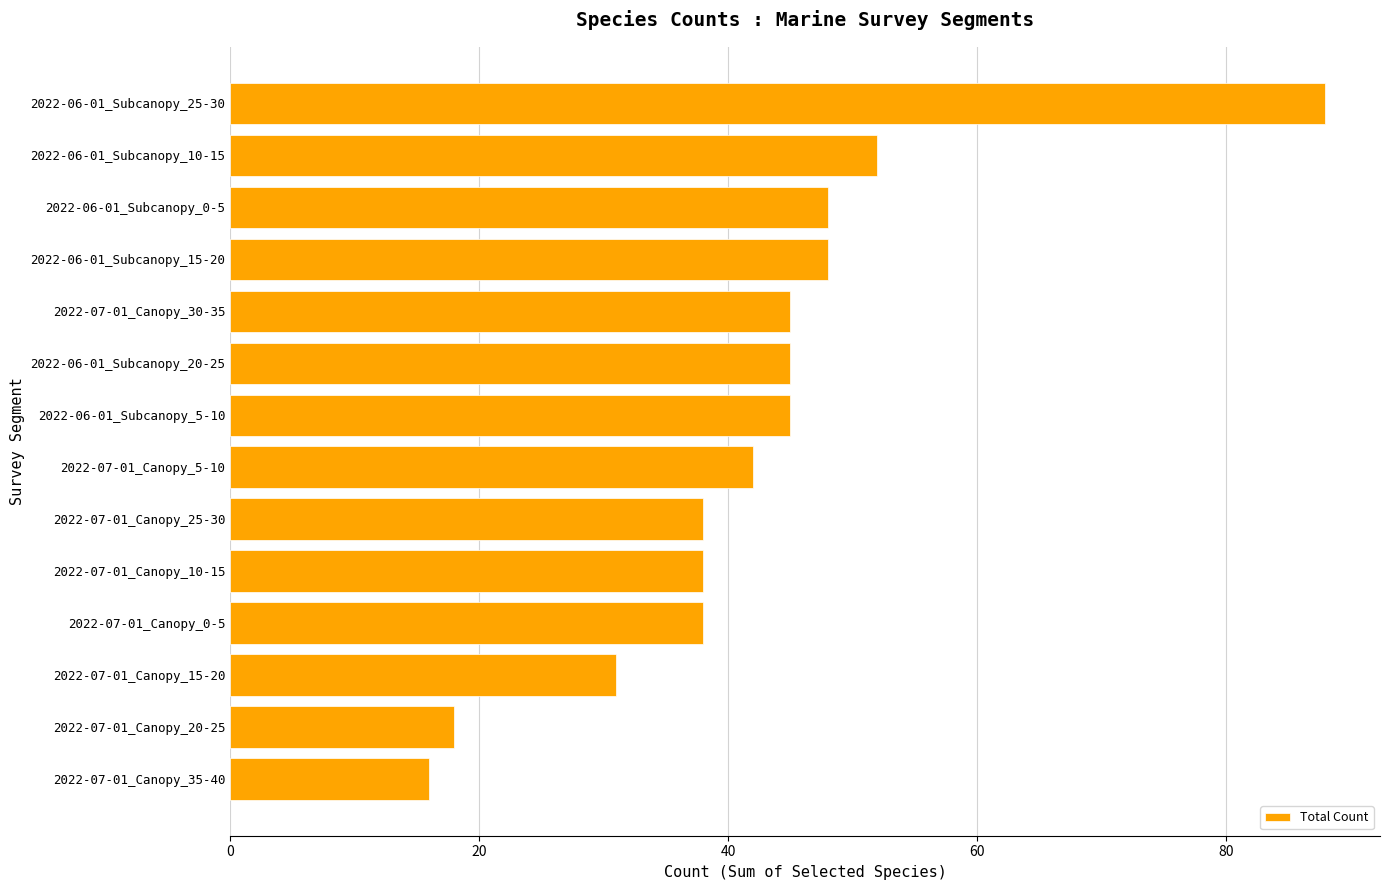

Reading top to bottom, transcribe all the data shown in this chart.

2022-06-01_Subcanopy_25-30=88	2022-06-01_Subcanopy_10-15=52	2022-06-01_Subcanopy_0-5=48	2022-06-01_Subcanopy_15-20=48	2022-07-01_Canopy_30-35=45	2022-06-01_Subcanopy_20-25=45	2022-06-01_Subcanopy_5-10=45	2022-07-01_Canopy_5-10=42	2022-07-01_Canopy_25-30=38	2022-07-01_Canopy_10-15=38	2022-07-01_Canopy_0-5=38	2022-07-01_Canopy_15-20=31	2022-07-01_Canopy_20-25=18	2022-07-01_Canopy_35-40=16